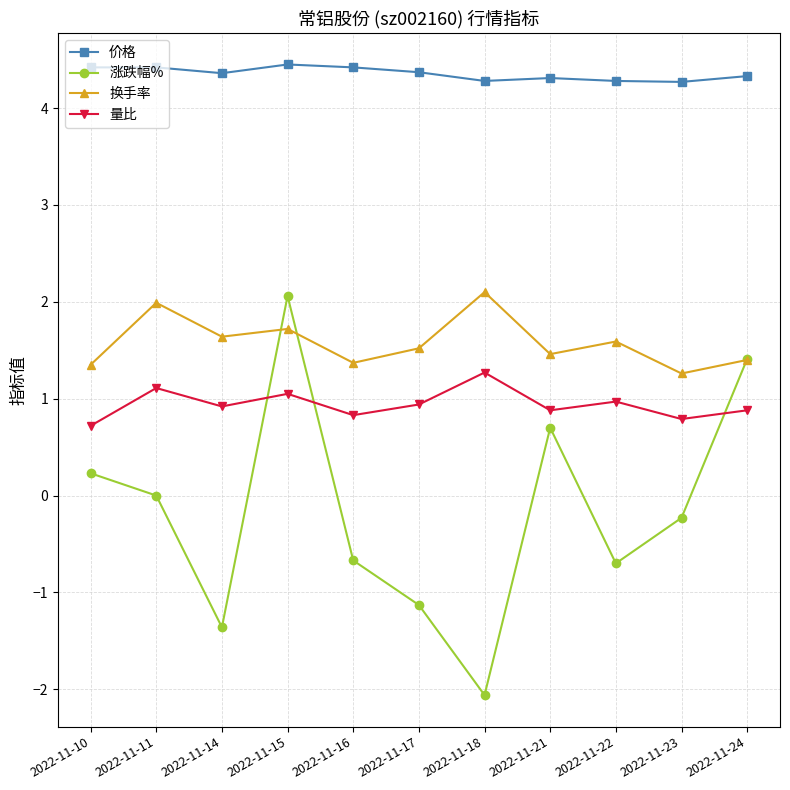

True or false: 价格 has a value of 4.4 at 2022-11-17.

True